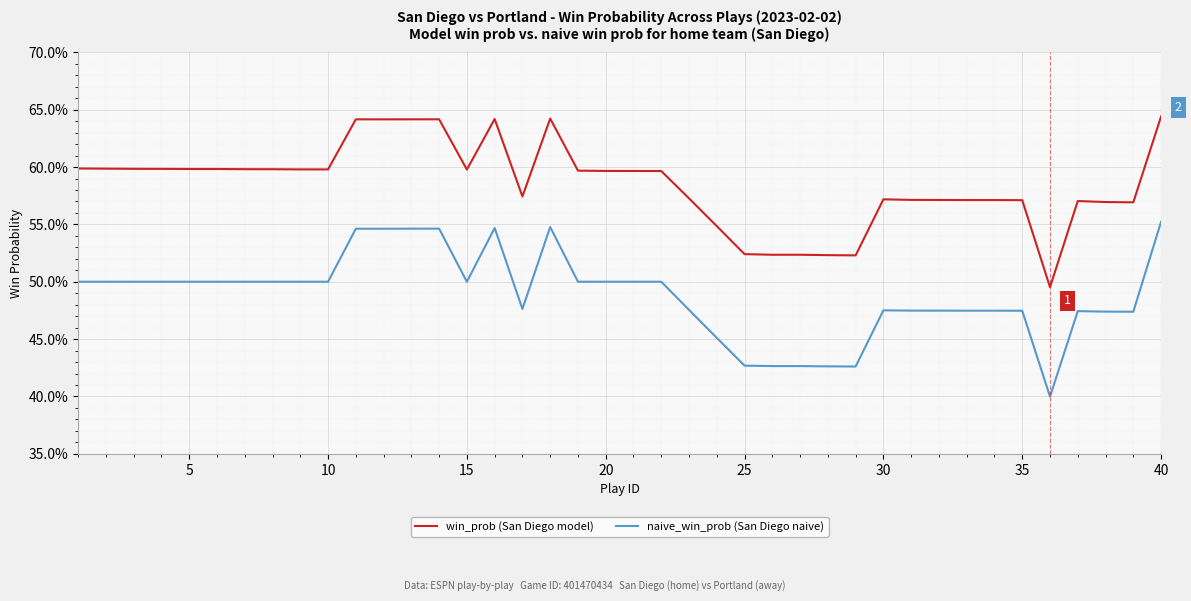

What is the value of the naive_win_prob (San Diego naive) point at the 39th from the left?

0.5